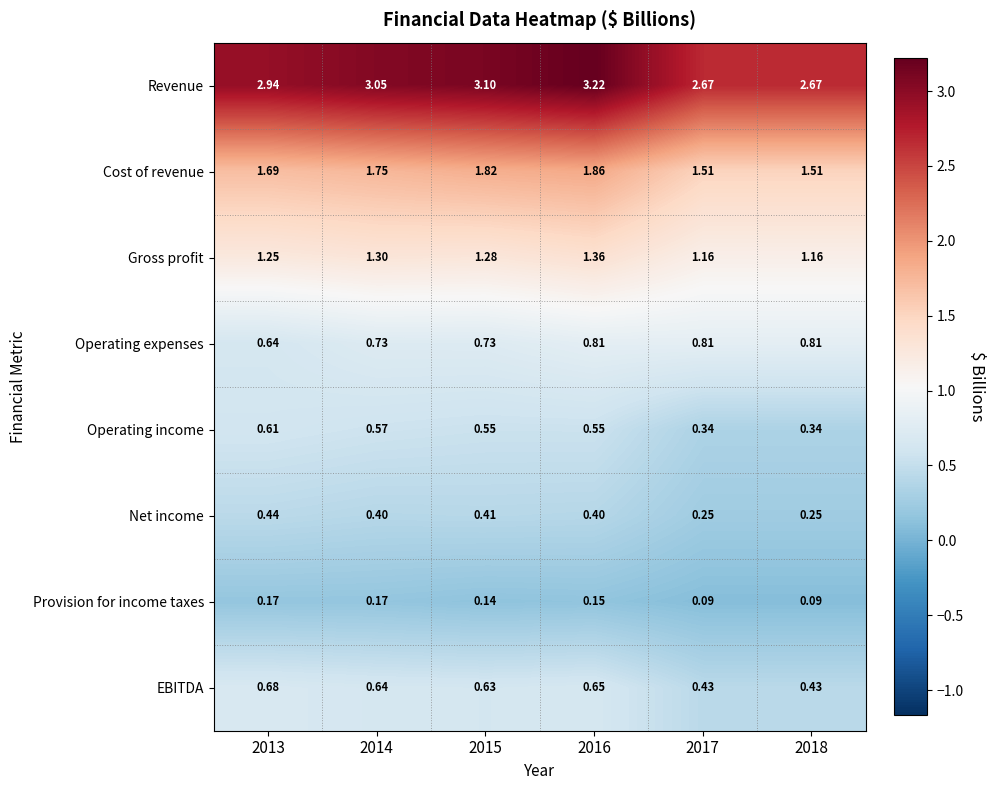

Which series has the largest total across all categories?

Revenue